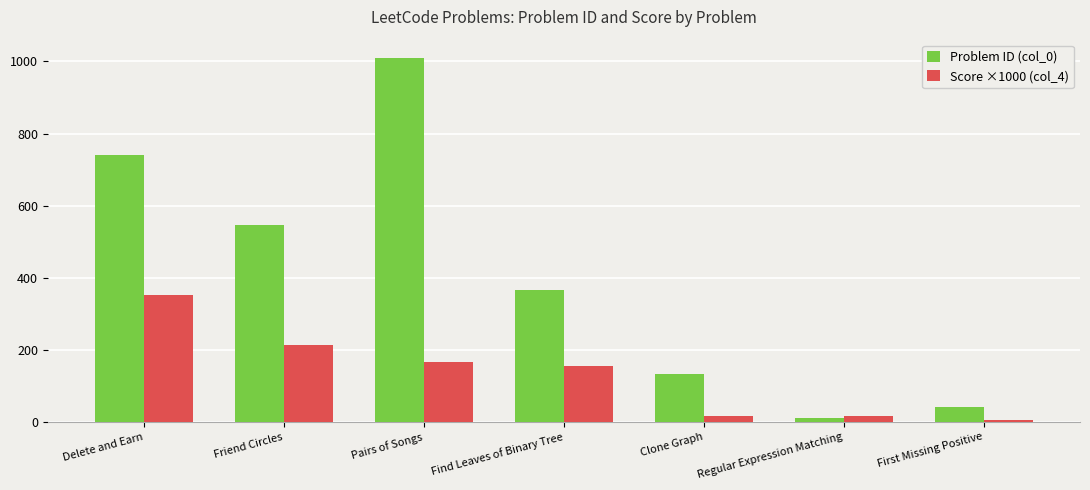

What value does the Problem ID (col_0) series have at Regular Expression Matching?

10.0